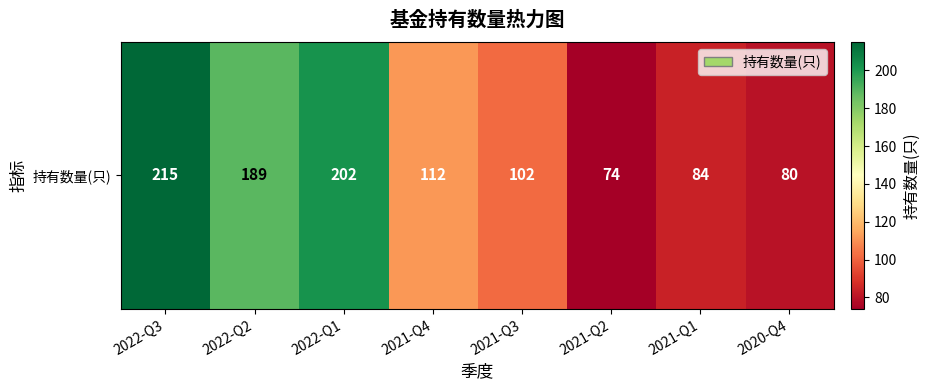

What is the difference between the maximum and minimum values?

141